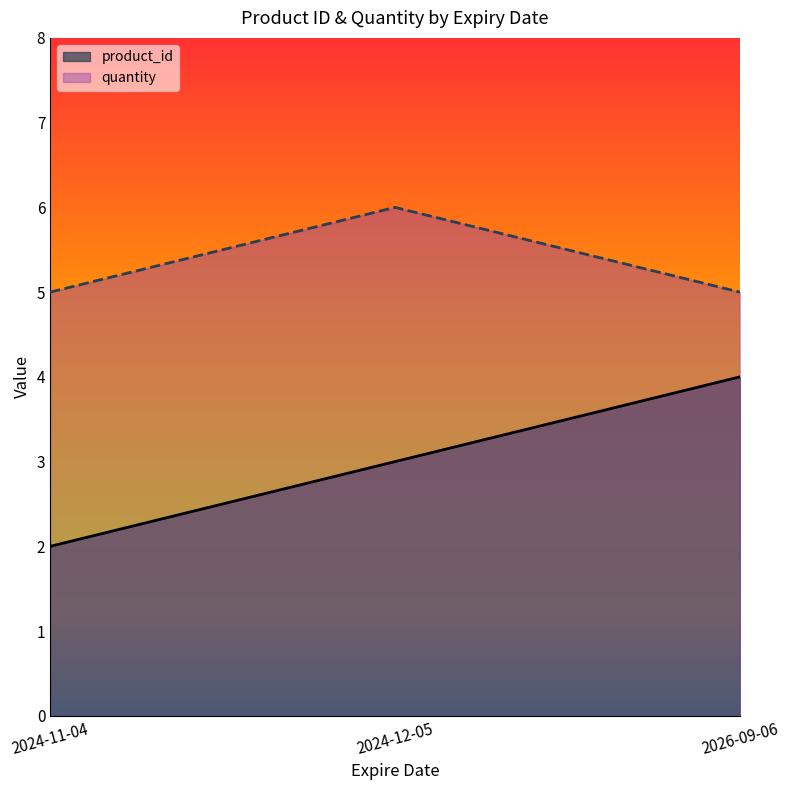

What is the difference between the maximum and minimum values in the product_id series?

2